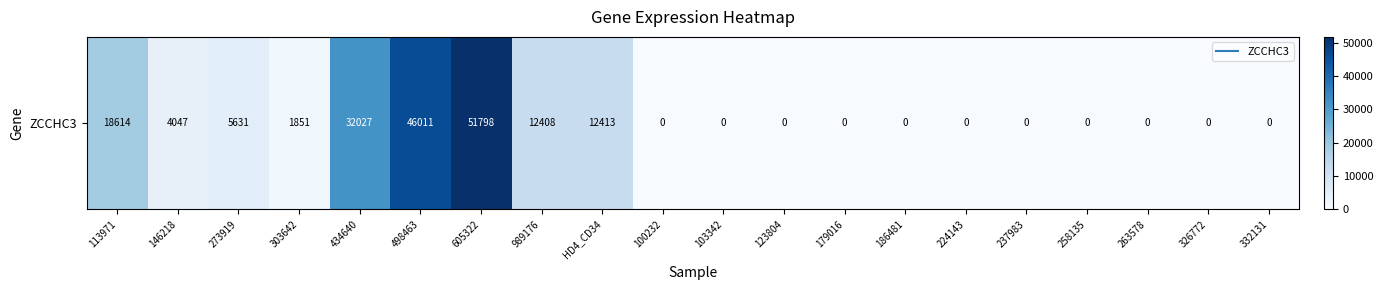

List the labels in order of value, largest first.

605322, 498463, 434640, 113971, HD4_CD34, 989176, 273919, 146218, 303642, 100232, 103342, 123804, 179016, 186481, 224143, 237983, 258135, 263578, 326772, 332131